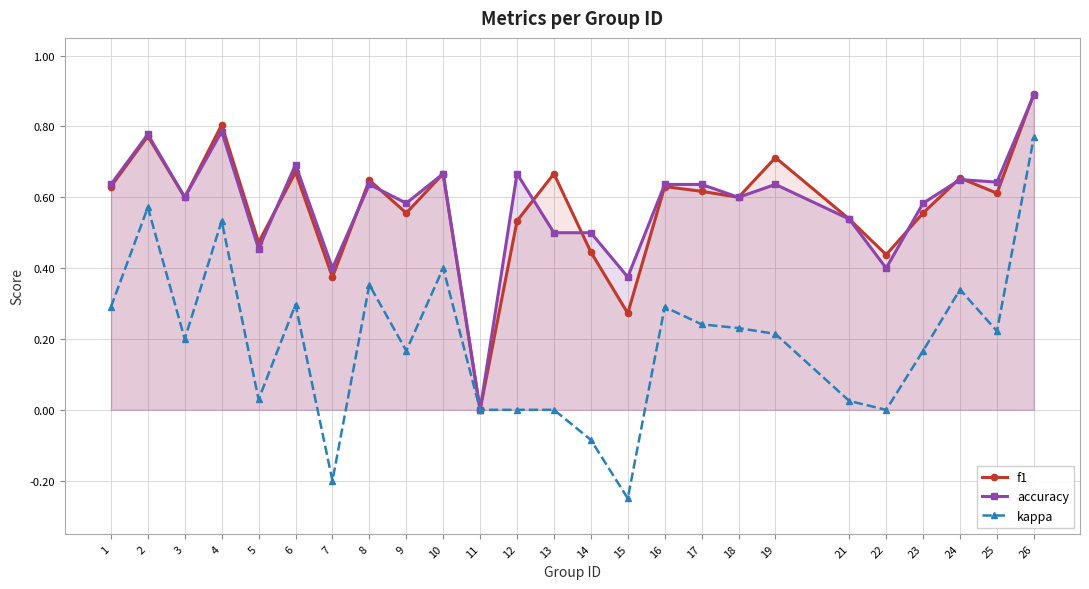

At how many categories does at least one series exceed 0?

24